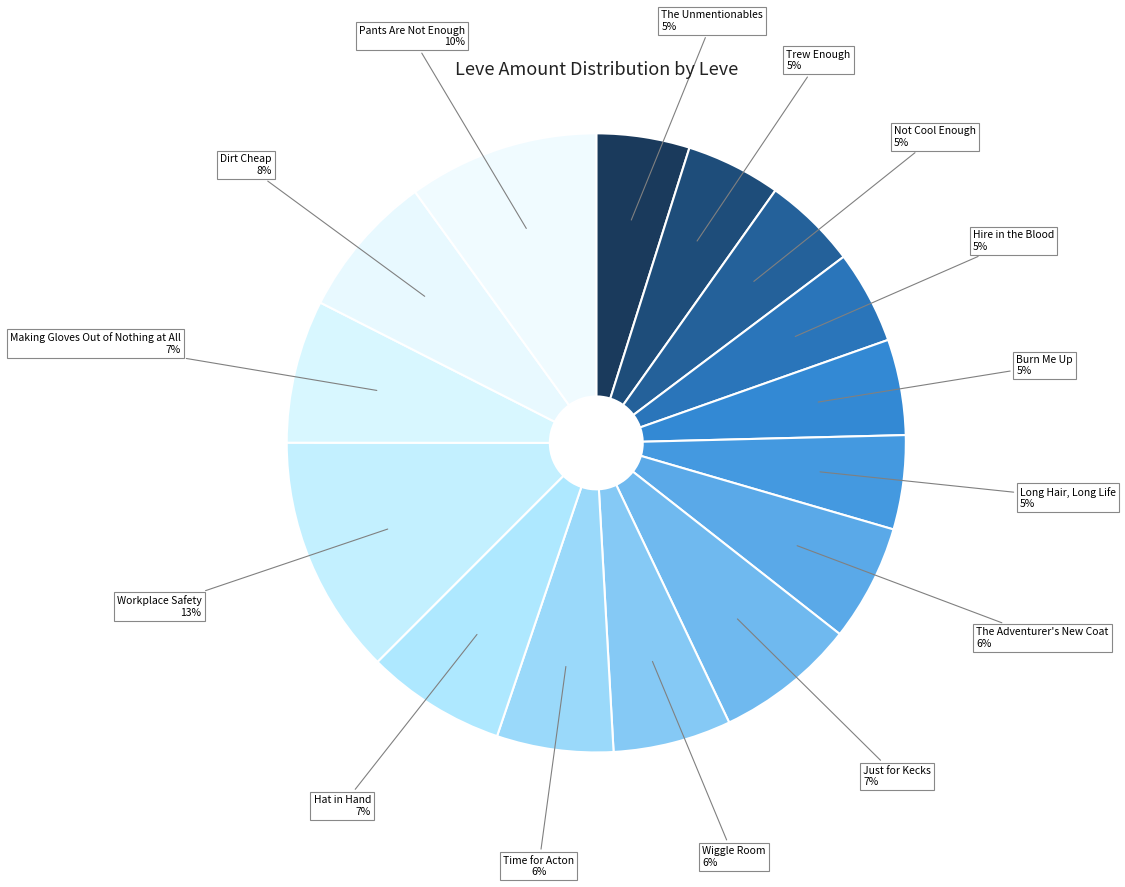

How many segments does this pie chart have?

15